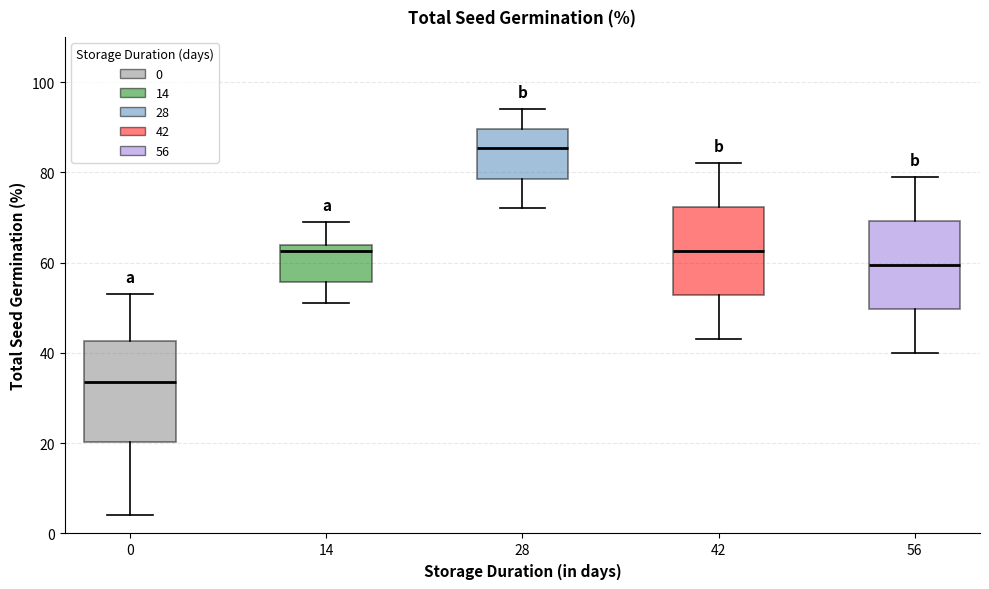

Reading left to right, read every box against the y-axis: the position of its median line, the range the box covers, and the ends of its whiskers. The values are not printed on the chart, so give them approximately, as read against the axis.

0: median 34, box 20 to 42, whiskers 4 to 54
14: median 62, box 56 to 64, whiskers 52 to 70
28: median 86, box 78 to 90, whiskers 72 to 94
42: median 62, box 52 to 72, whiskers 44 to 82
56: median 60, box 50 to 70, whiskers 40 to 80